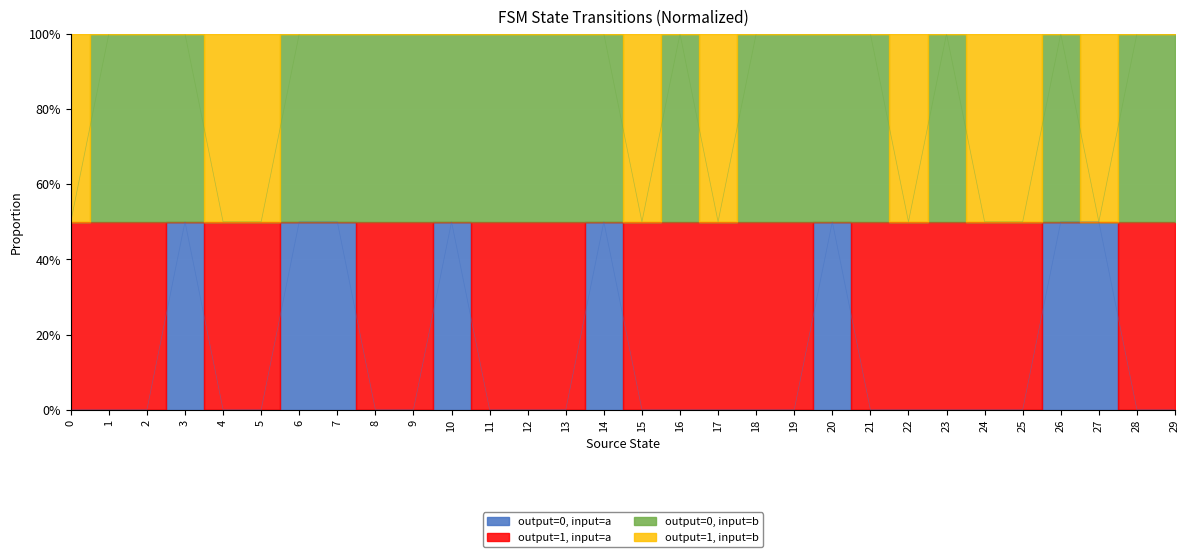

Which series has the widest spread of values?

output=0, input=a